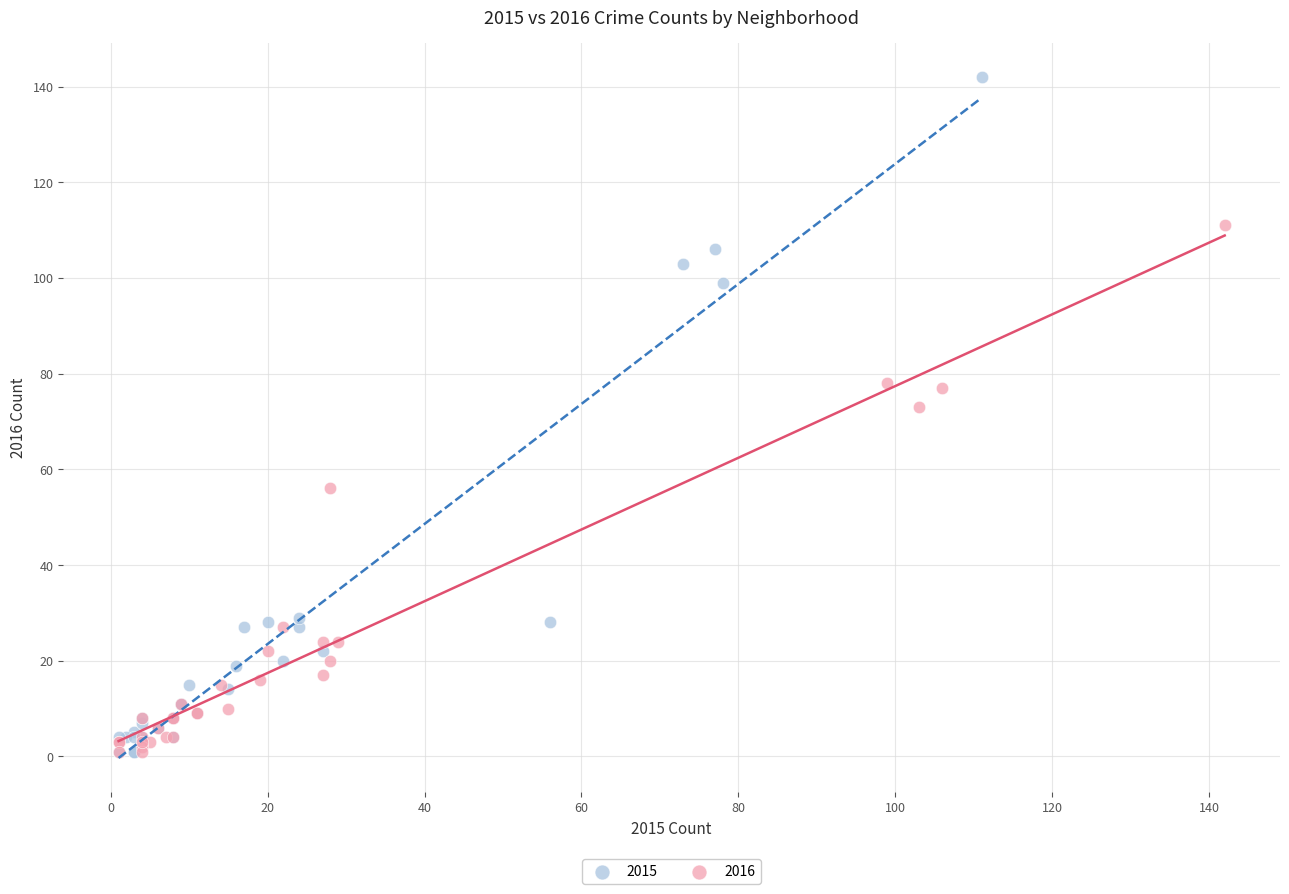

Which series has the widest spread of Y values?

2015